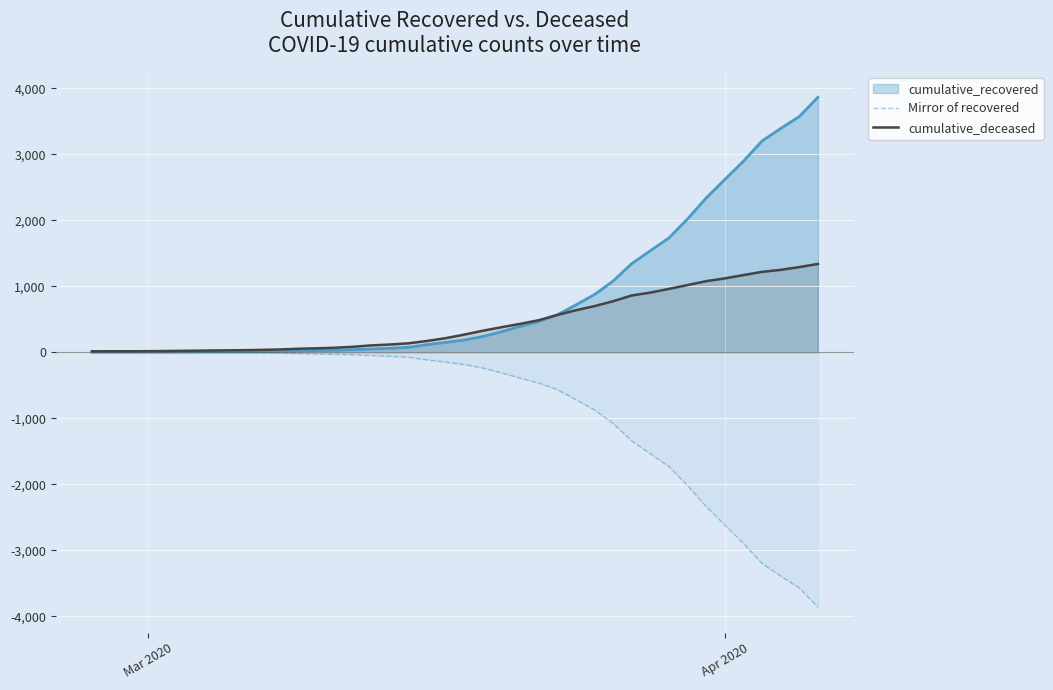

How many values in the cumulative_deceased series are below 267?

20